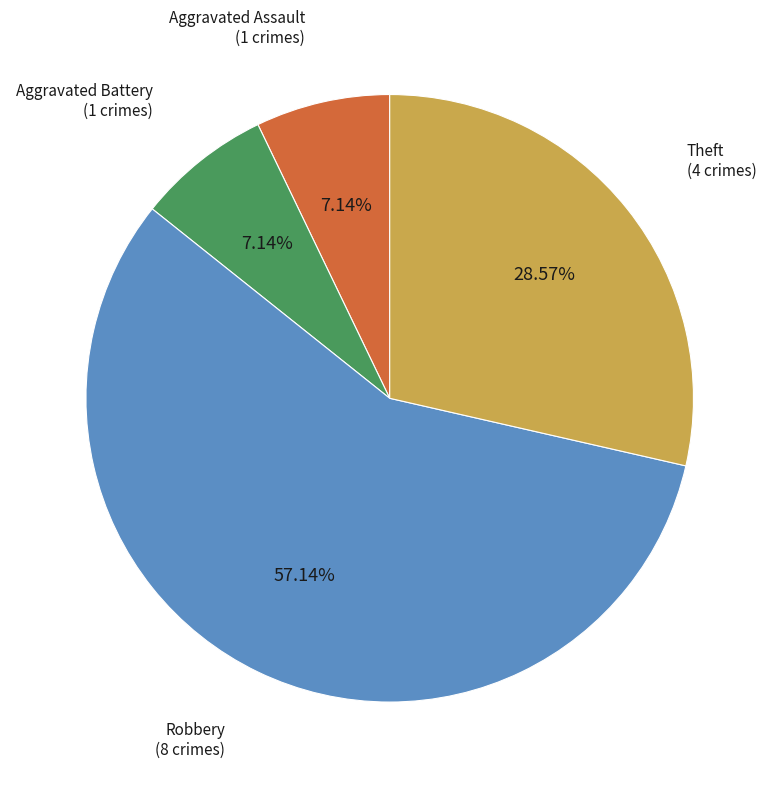

What percentage is the Aggravated Battery slice, to the nearest percent?

7%